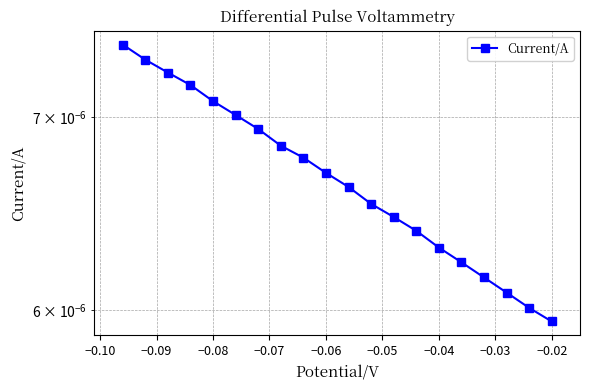

How many lines are shown in the chart?

1